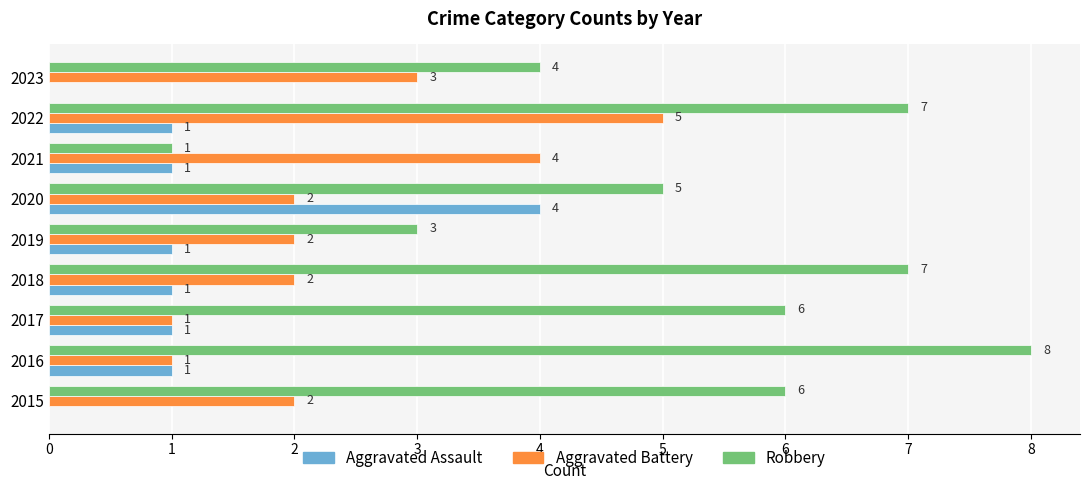

What is the sum of all Aggravated Assault values?

10